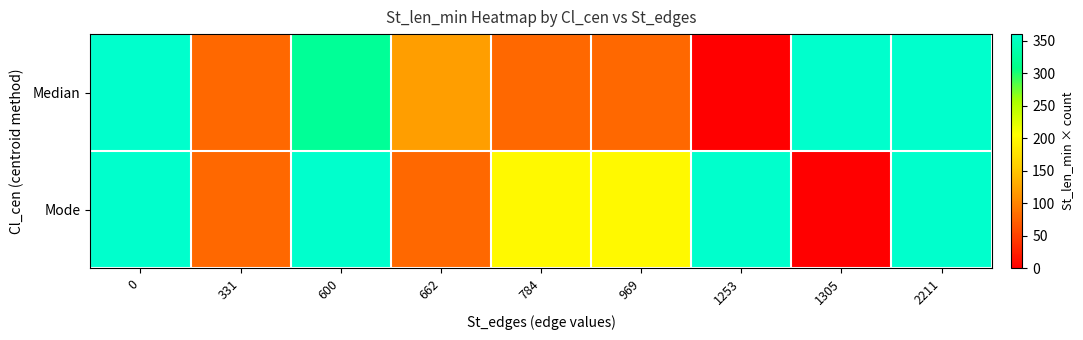

At which category does the chart reach its minimum across all series?

1253